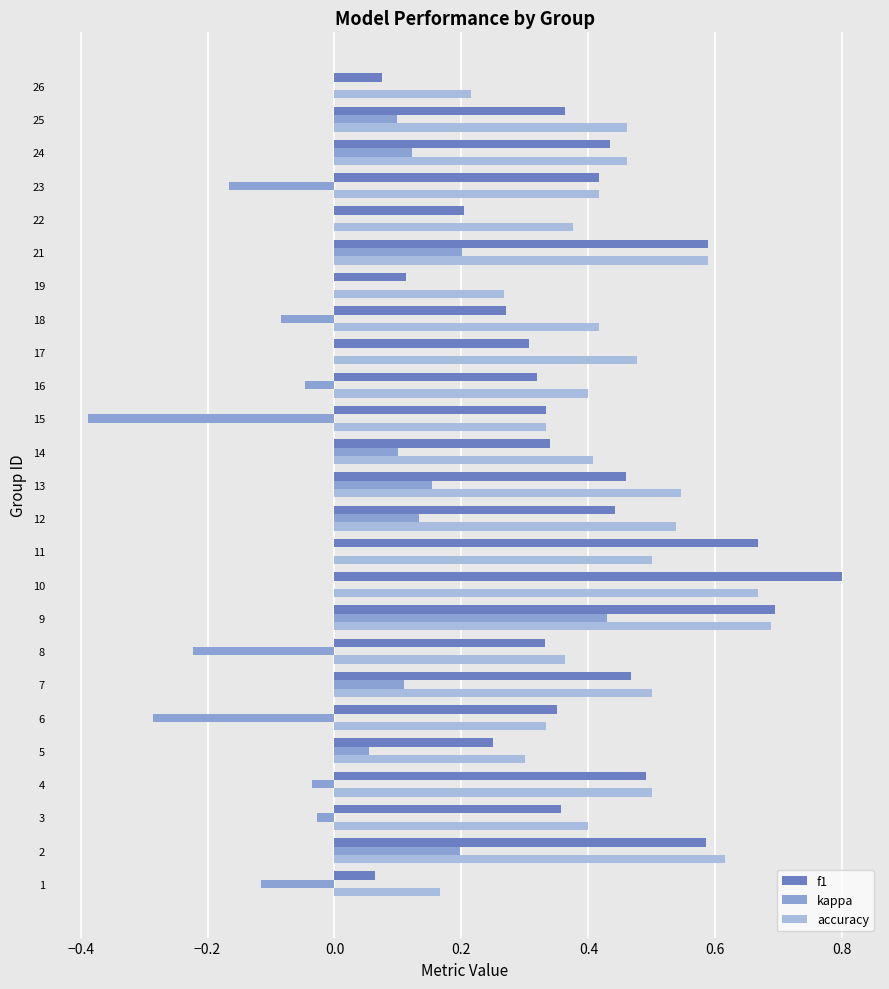

At which category does the chart reach its peak across all series?

10